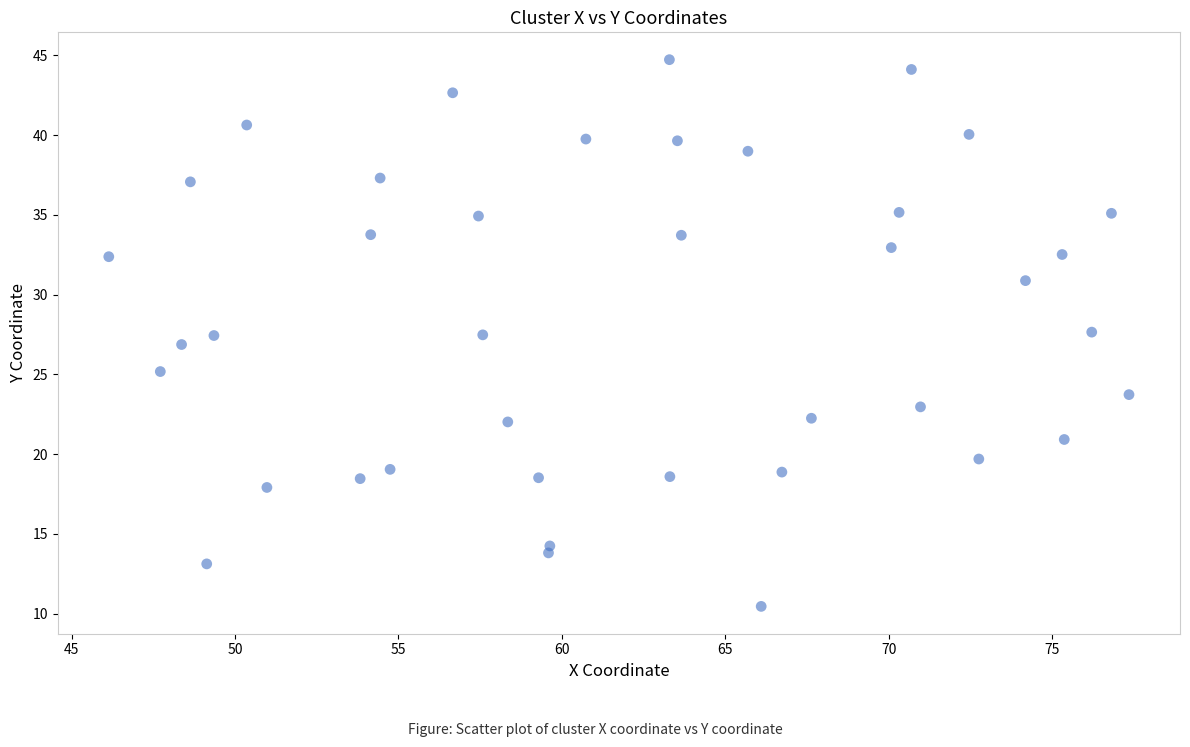

What is the range of X values (max minus min)?

31.2